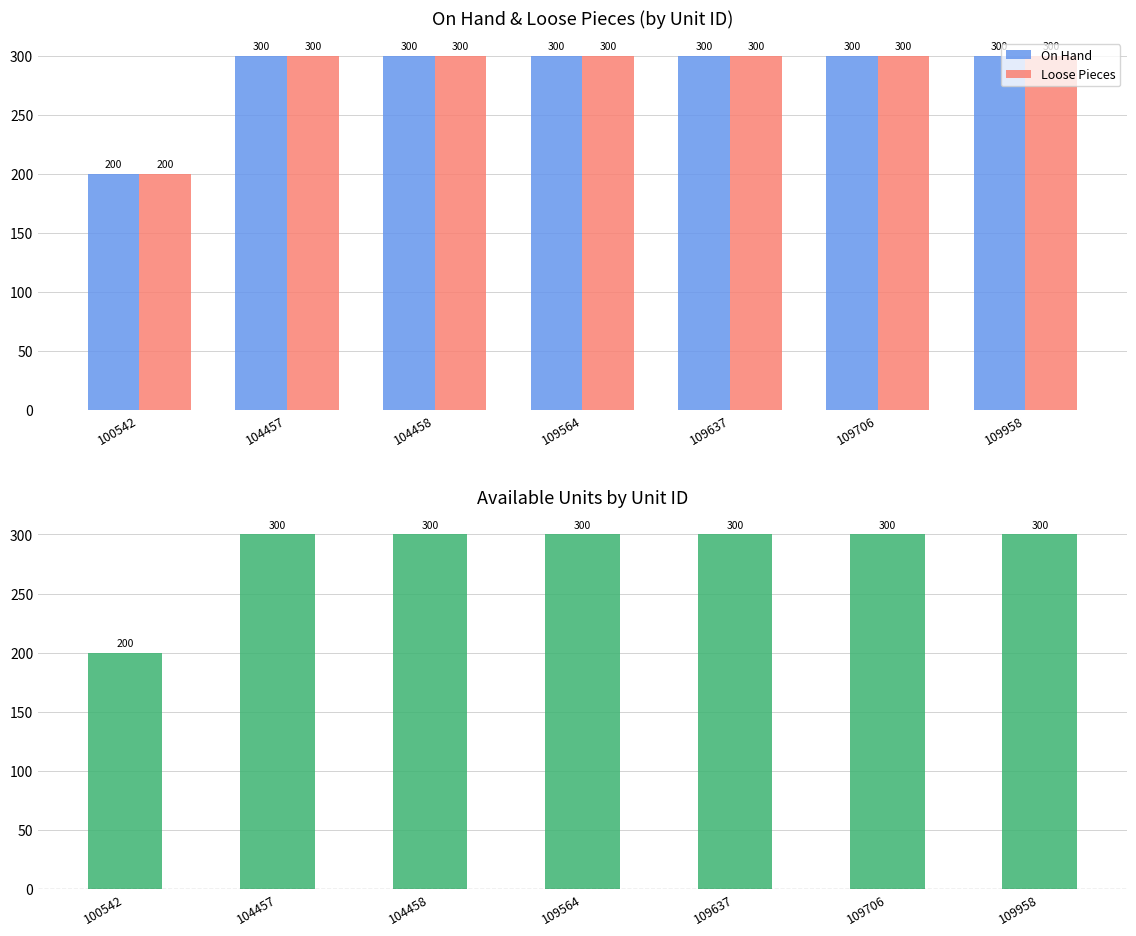

What is the maximum value for Loose Pieces?

300